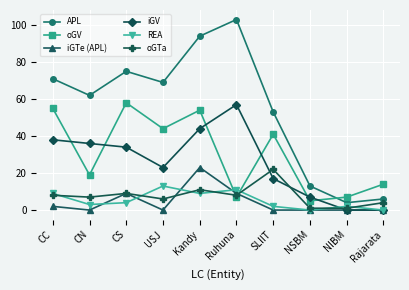

What is the total value across all series at Rajarata?

24